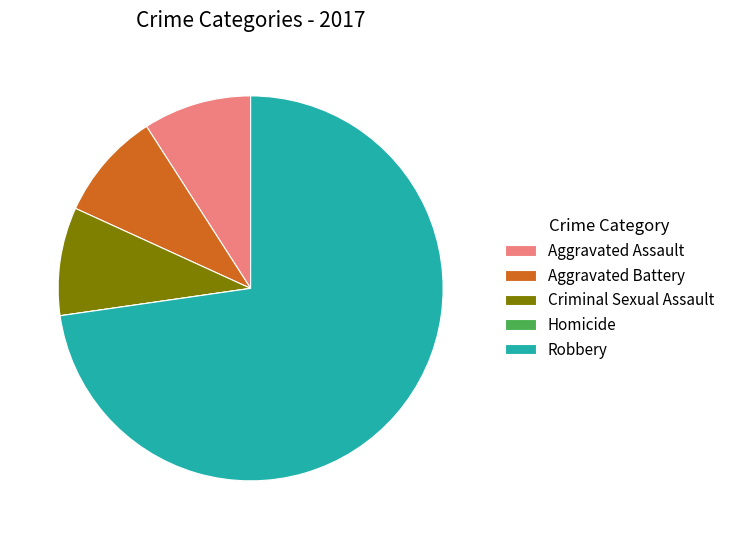

Is it true that Robbery is 73% of the pie?

True